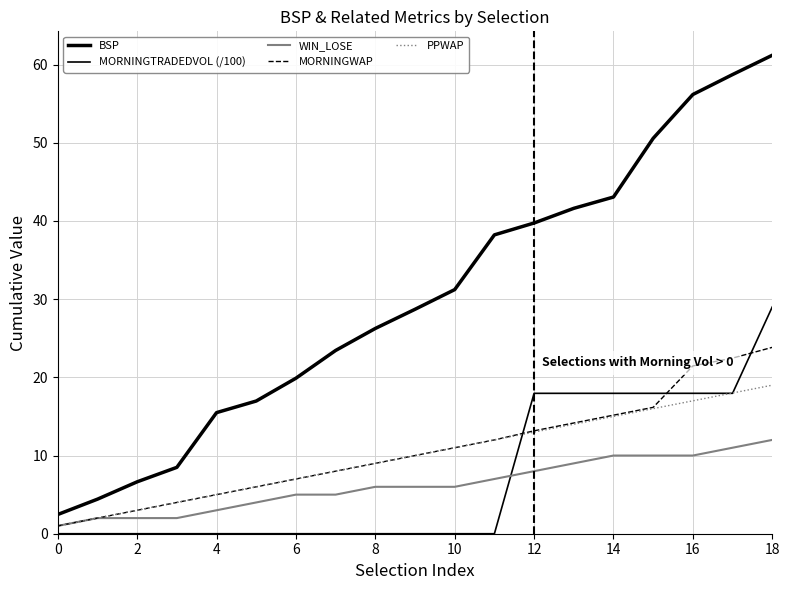

Which series has the widest spread of values?

BSP